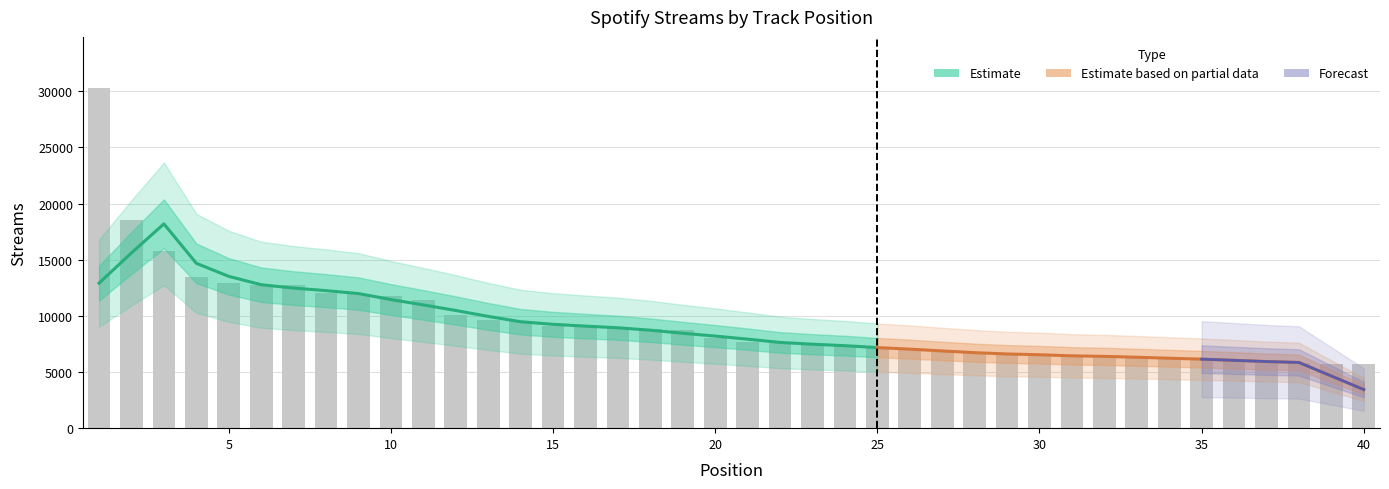

Count the number of categories in the chart.

40